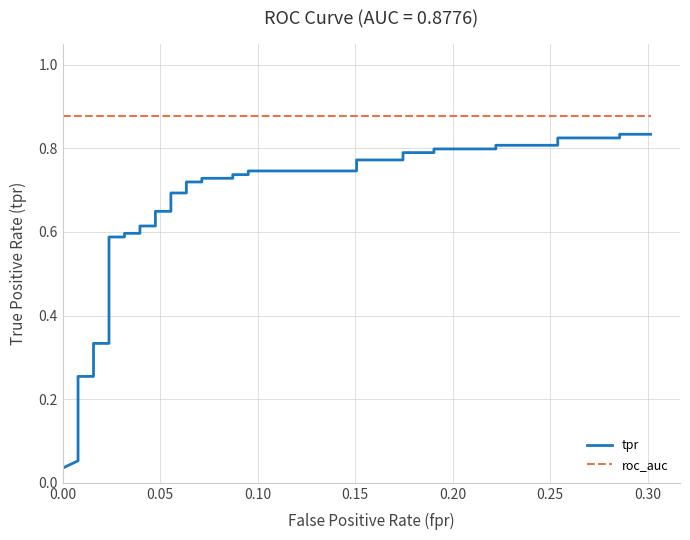

Is the value of tpr at 24 greater than the value of roc_auc at 34?

No